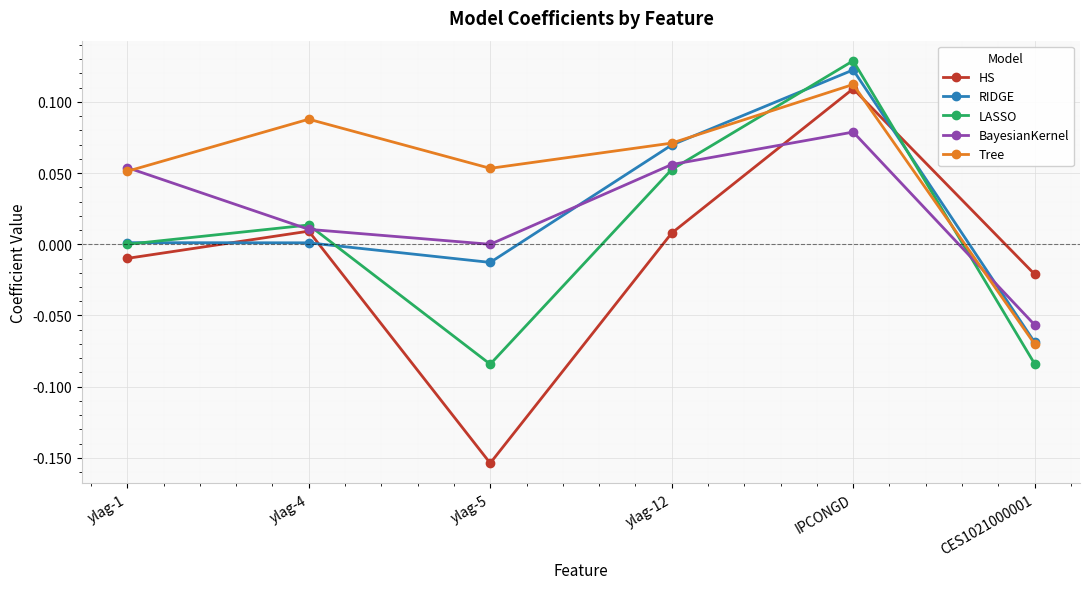

What is the sum of all Tree values?

0.3